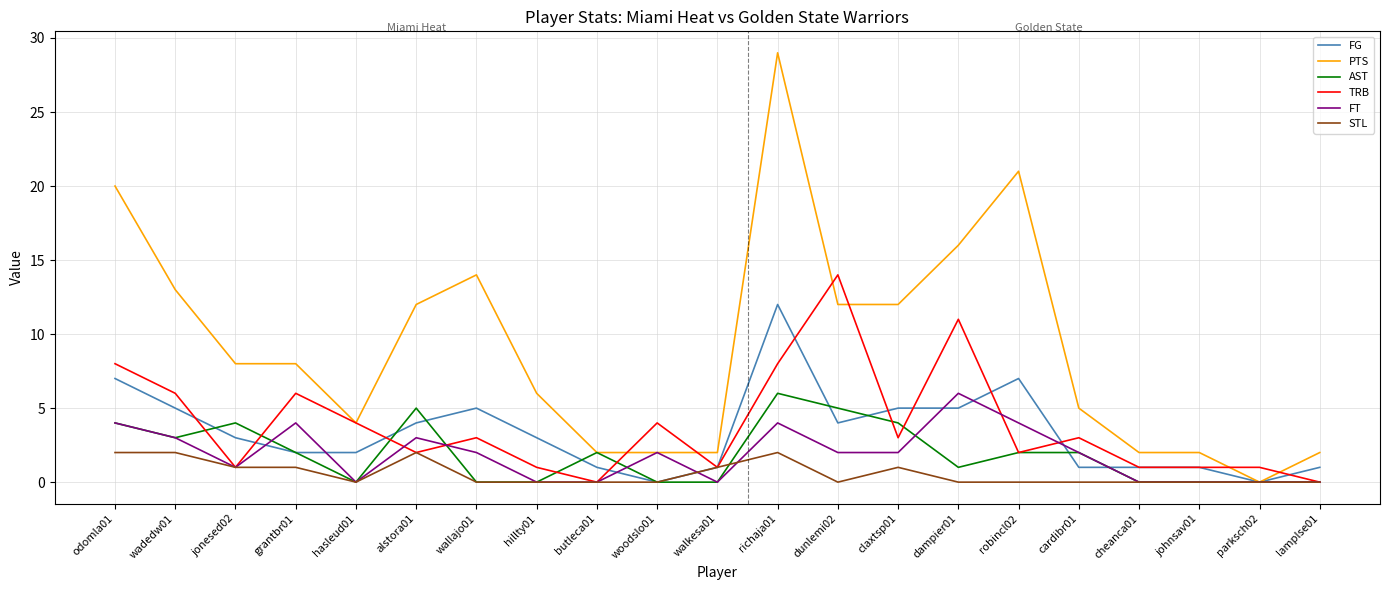

What is the maximum value shown in the chart?

29